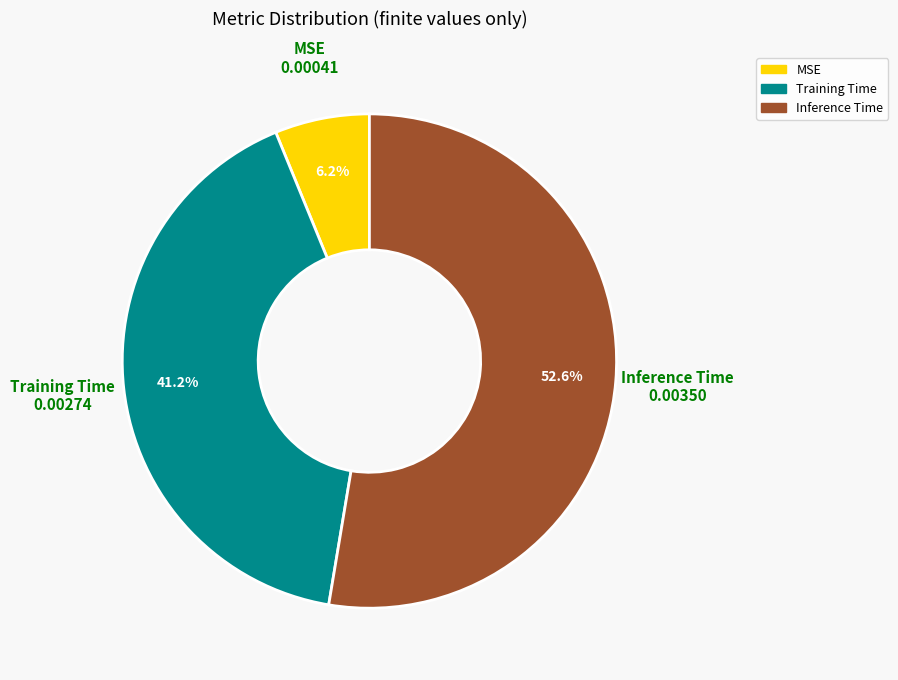

Rank the categories by value from lowest to highest.

MSE, Training Time, Inference Time